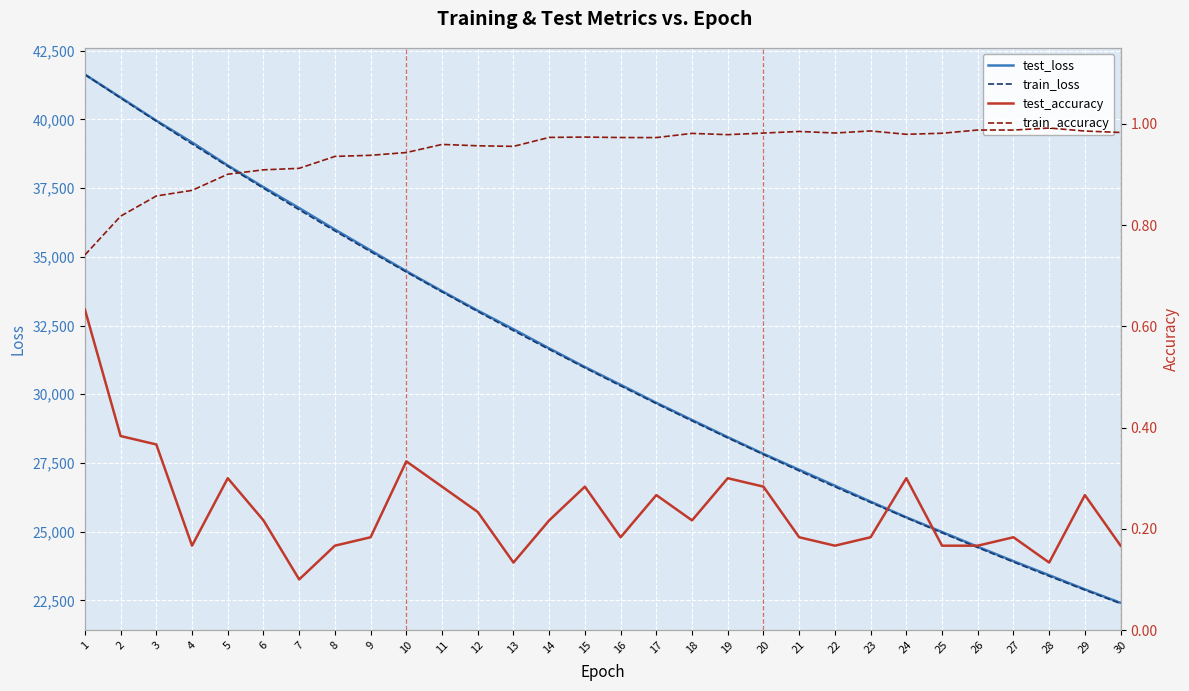

What is the total value across all series at 25?

49943.5